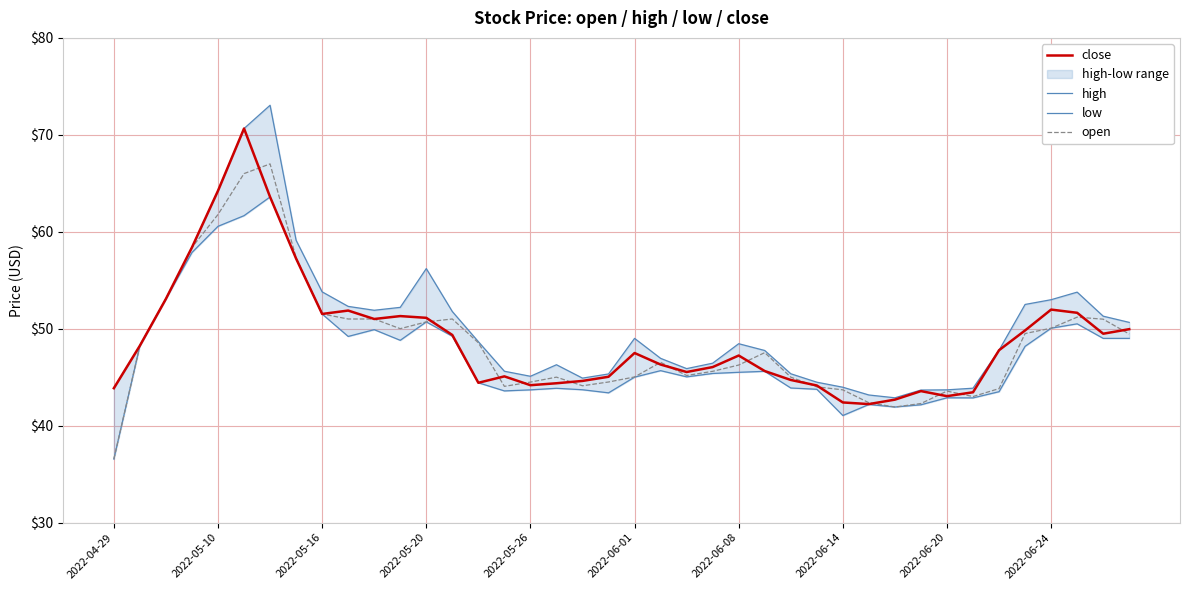

The value of close at 2022-05-20 is 51.1. True or false?

True